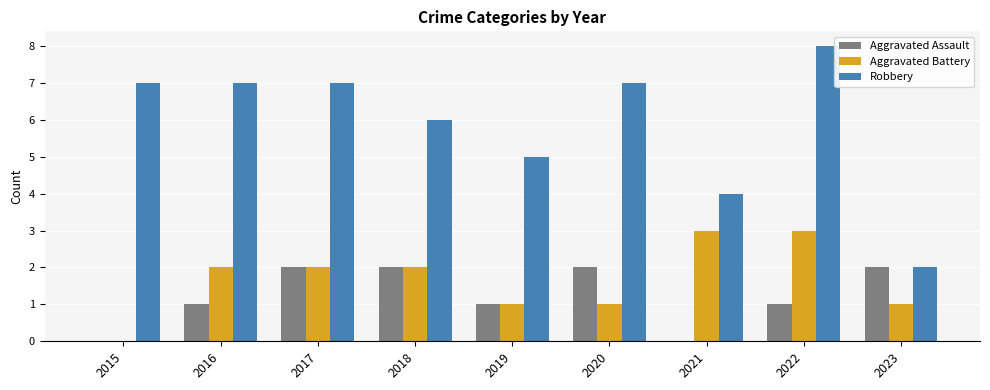

What is the maximum value for Robbery?

8